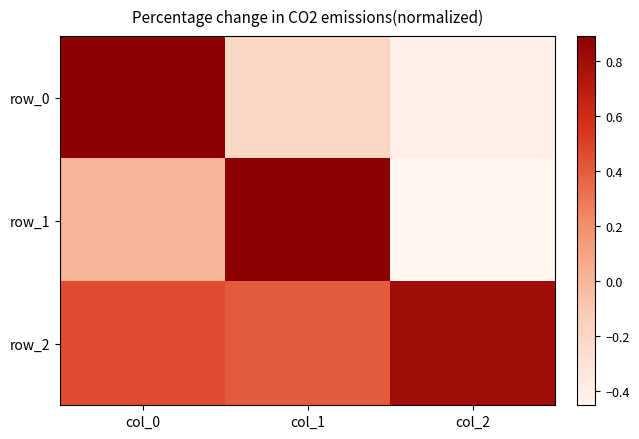

How many series are shown in this chart?

3